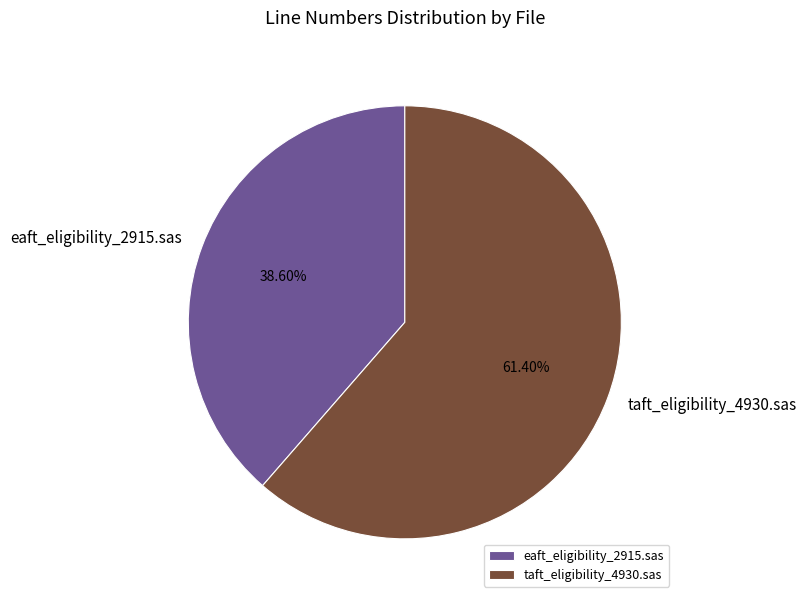

What is the largest slice in the pie chart?

taft_eligibility_4930.sas